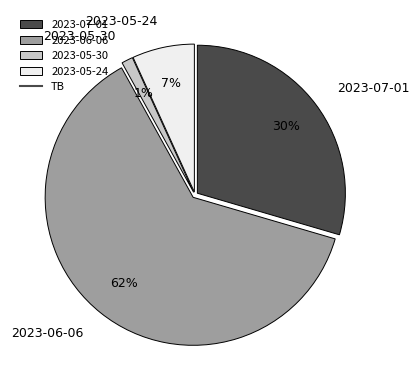

Which category has the biggest portion of the pie?

2023-06-06